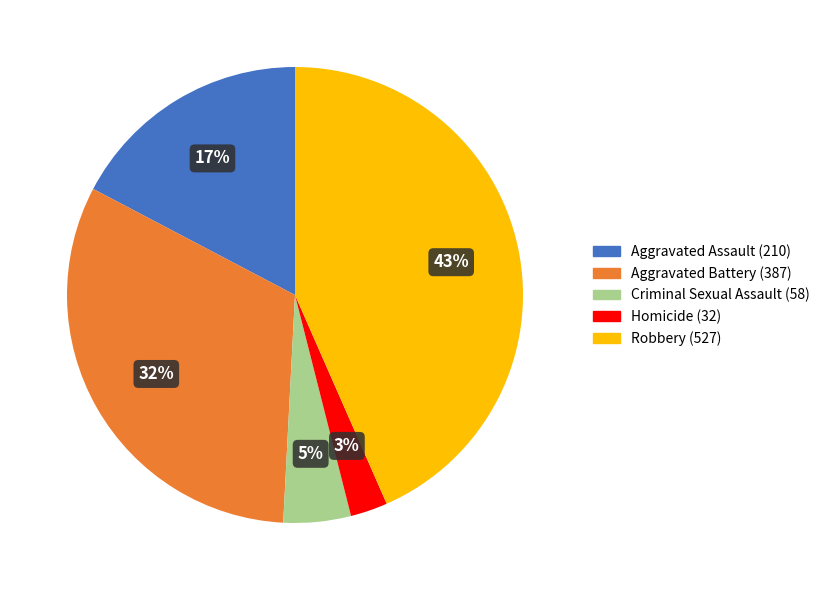

Which has a higher value, Aggravated Battery or Robbery?

Robbery